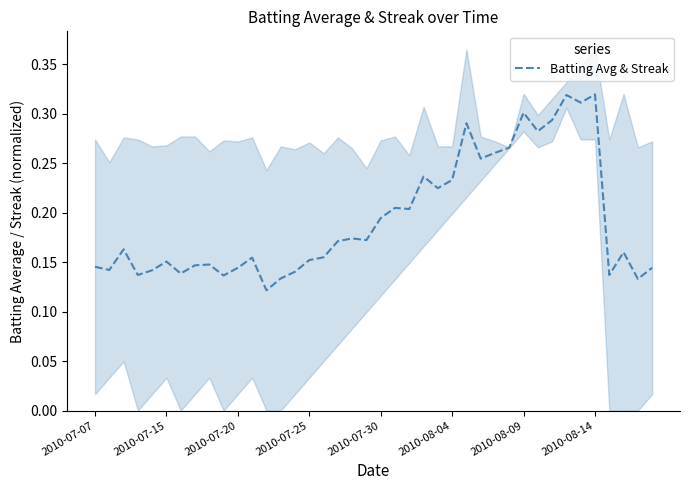

What is the sum of all values?

7.7